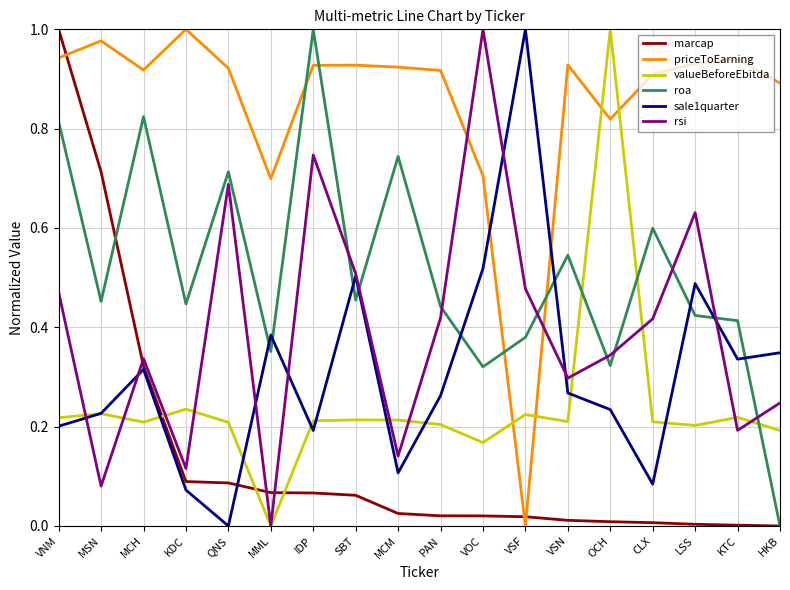

Where do rsi and priceToEarning first cross each other?

PAN and VOC